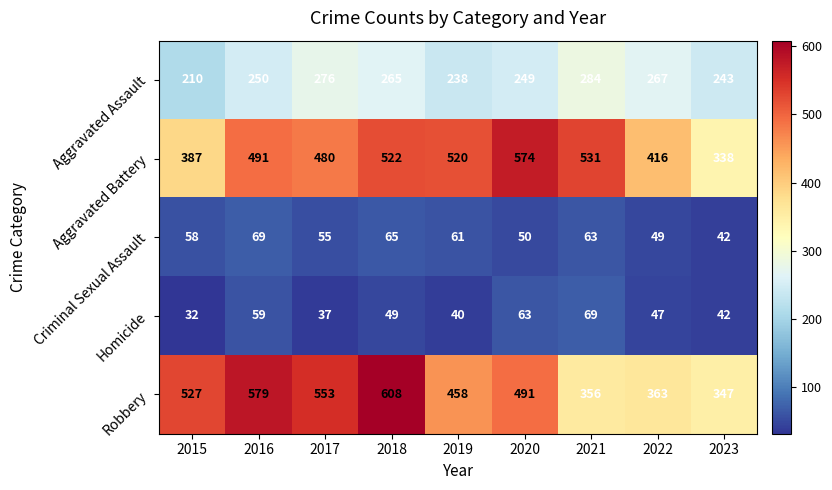

How many values in the Robbery series are below 491?

4